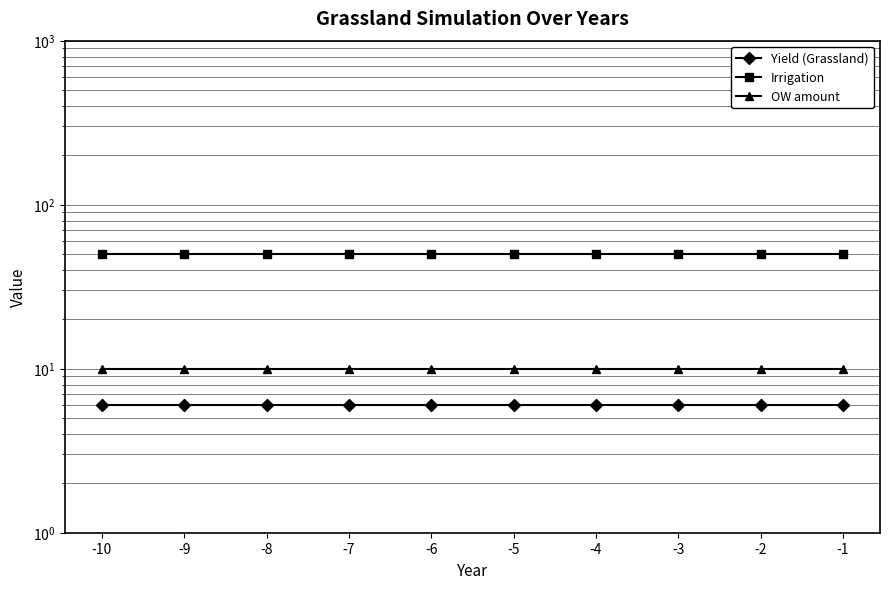

True or false: Yield (Grassland) has a value of 6 at -8.

True